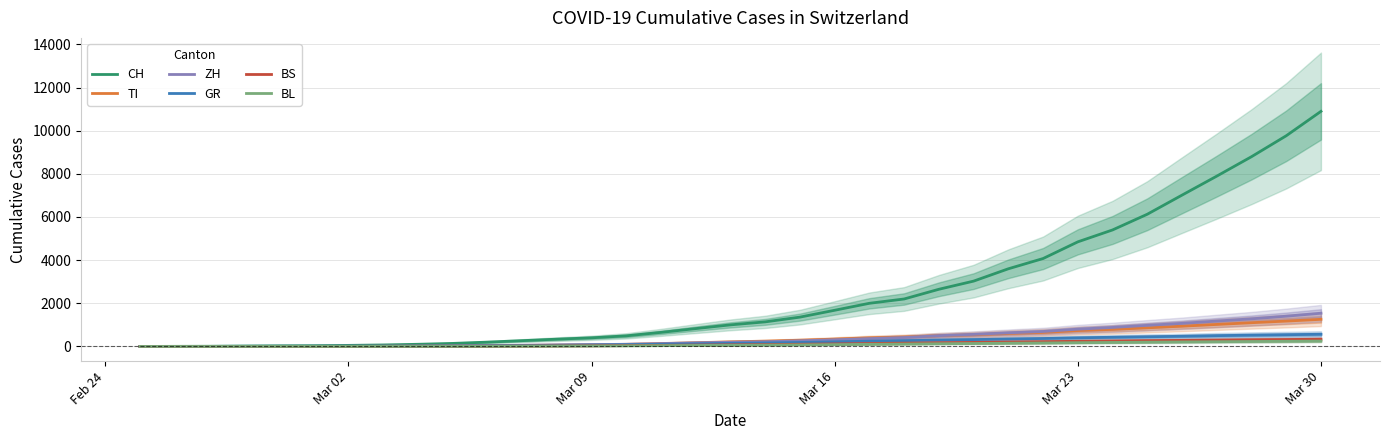

What is the maximum value for TI?

1257